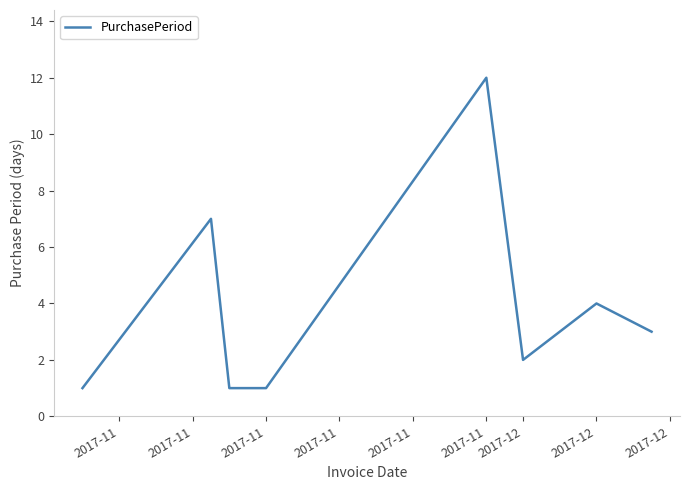

Reading left to right, extract all data points from this chart.

1	7	1	1	1	12	2	4	3